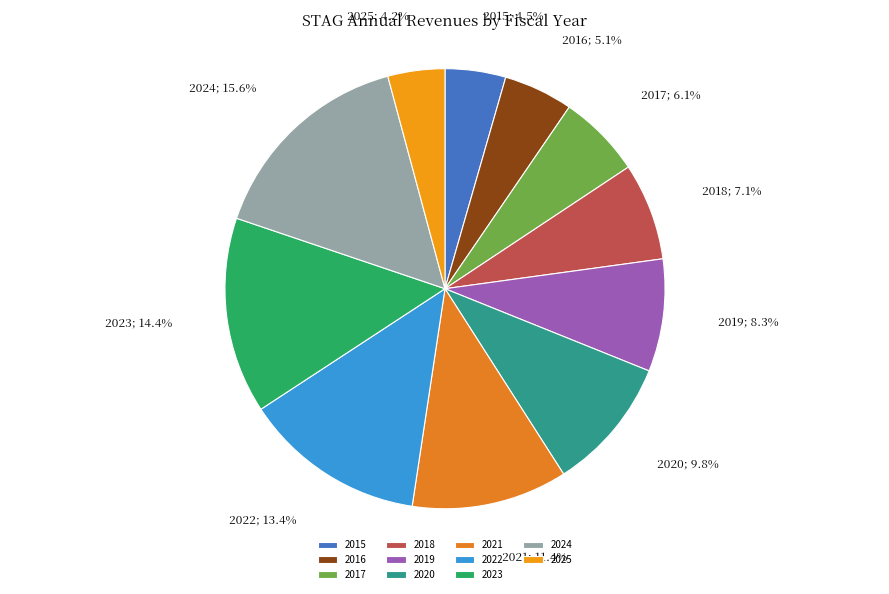

How many segments does this pie chart have?

11